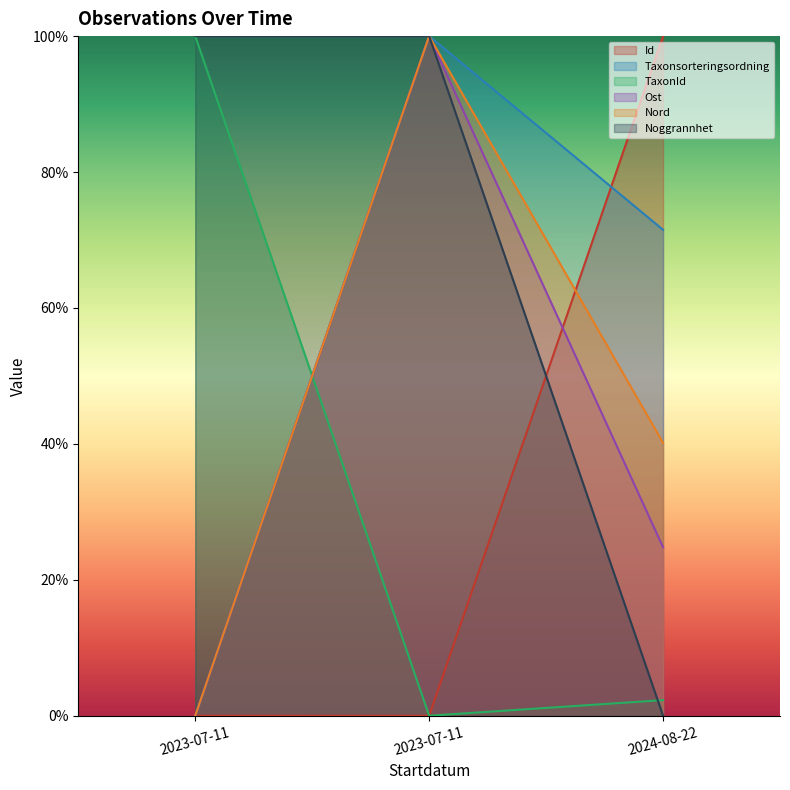

The value of Noggrannhet at 2024-08-22 is 0.0. True or false?

True